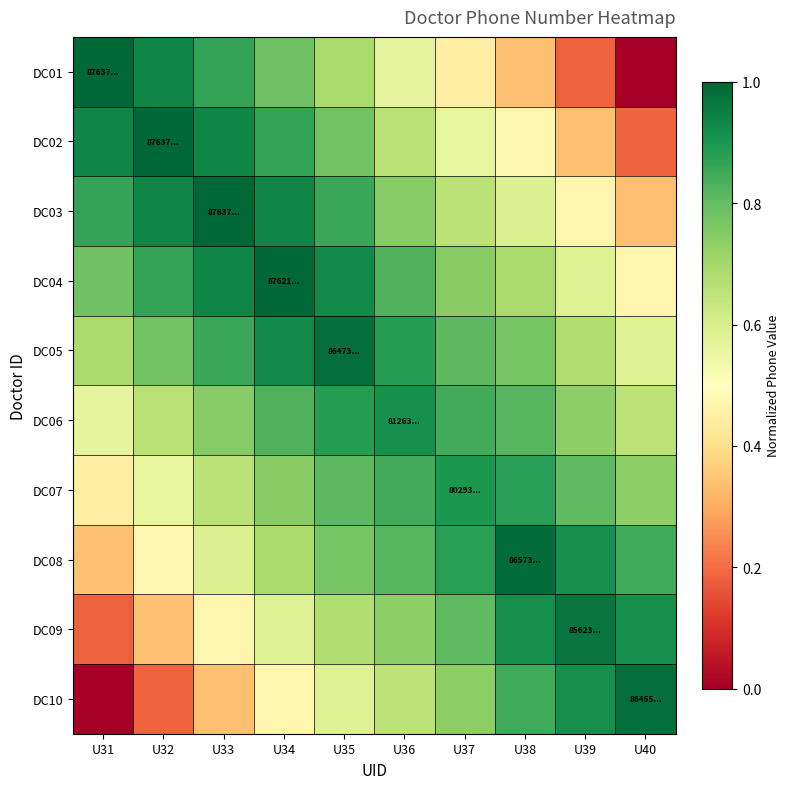

Reading left to right, list all the values displayed in this chart.

DC01: U31=1.0	U32=0.9	U33=0.9	U34=0.8	U35=0.7	U36=0.6	U37=0.4	U38=0.3	U39=0.2	U40=0.0
DC02: U31=0.9	U32=1.0	U33=0.9	U34=0.9	U35=0.8	U36=0.7	U37=0.6	U38=0.5	U39=0.3	U40=0.2
DC03: U31=0.9	U32=0.9	U33=1.0	U34=0.9	U35=0.9	U36=0.7	U37=0.7	U38=0.6	U39=0.5	U40=0.3
DC04: U31=0.8	U32=0.9	U33=0.9	U34=1.0	U35=0.9	U36=0.8	U37=0.7	U38=0.7	U39=0.6	U40=0.5
DC05: U31=0.7	U32=0.8	U33=0.9	U34=0.9	U35=1.0	U36=0.9	U37=0.8	U38=0.8	U39=0.7	U40=0.6
DC06: U31=0.6	U32=0.7	U33=0.7	U34=0.8	U35=0.9	U36=0.9	U37=0.8	U38=0.8	U39=0.7	U40=0.7
DC07: U31=0.4	U32=0.6	U33=0.7	U34=0.7	U35=0.8	U36=0.8	U37=0.9	U38=0.9	U39=0.8	U40=0.7
DC08: U31=0.3	U32=0.5	U33=0.6	U34=0.7	U35=0.8	U36=0.8	U37=0.9	U38=1.0	U39=0.9	U40=0.9
DC09: U31=0.2	U32=0.3	U33=0.5	U34=0.6	U35=0.7	U36=0.7	U37=0.8	U38=0.9	U39=1.0	U40=0.9
DC10: U31=0.0	U32=0.2	U33=0.3	U34=0.5	U35=0.6	U36=0.7	U37=0.7	U38=0.9	U39=0.9	U40=1.0